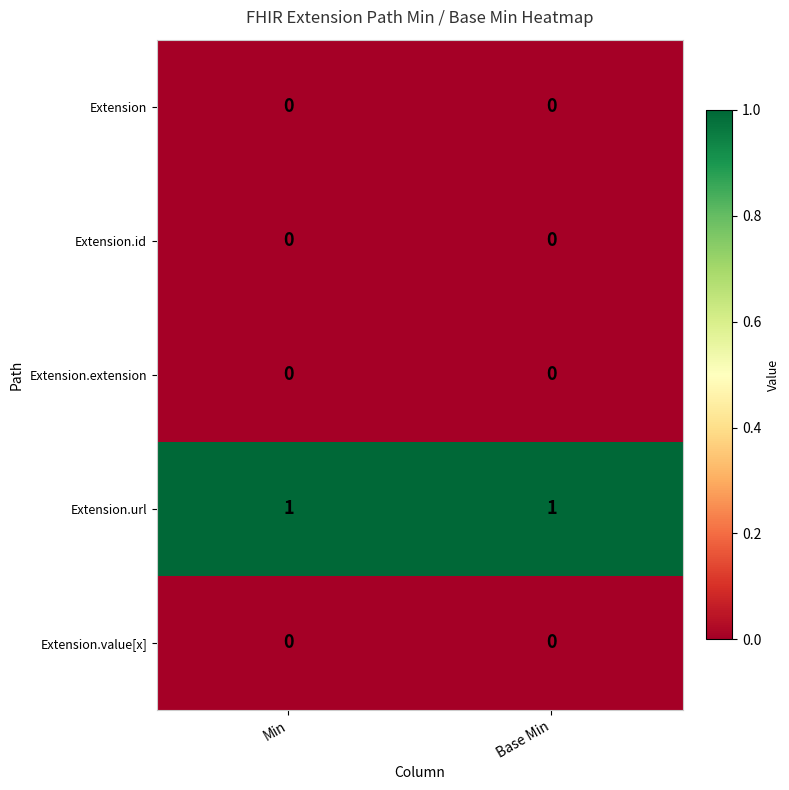

The Extension.value[x] series shows 0 at Base Min. True or false?

True